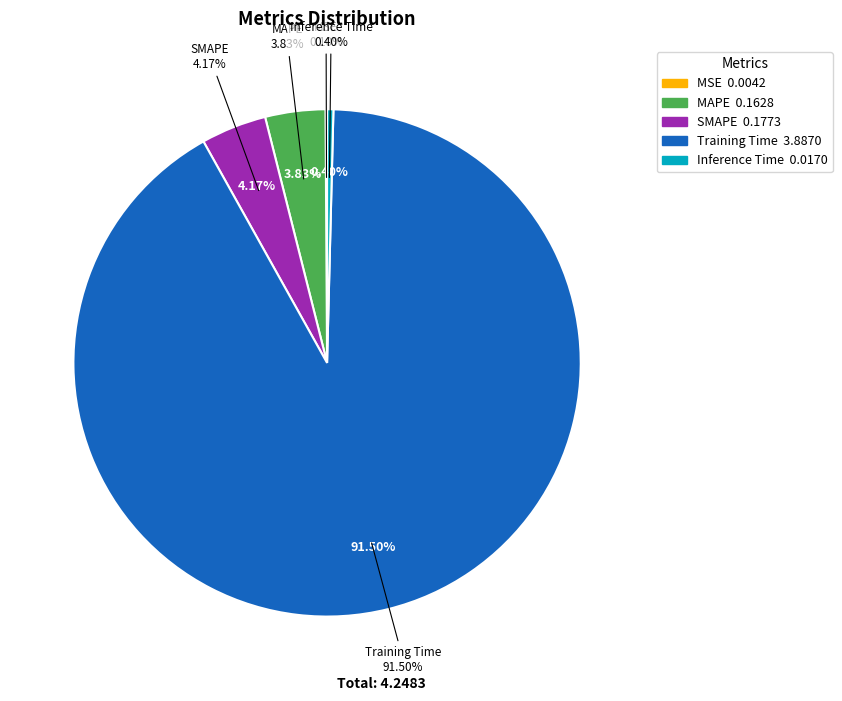

How many slices are in this pie chart?

5